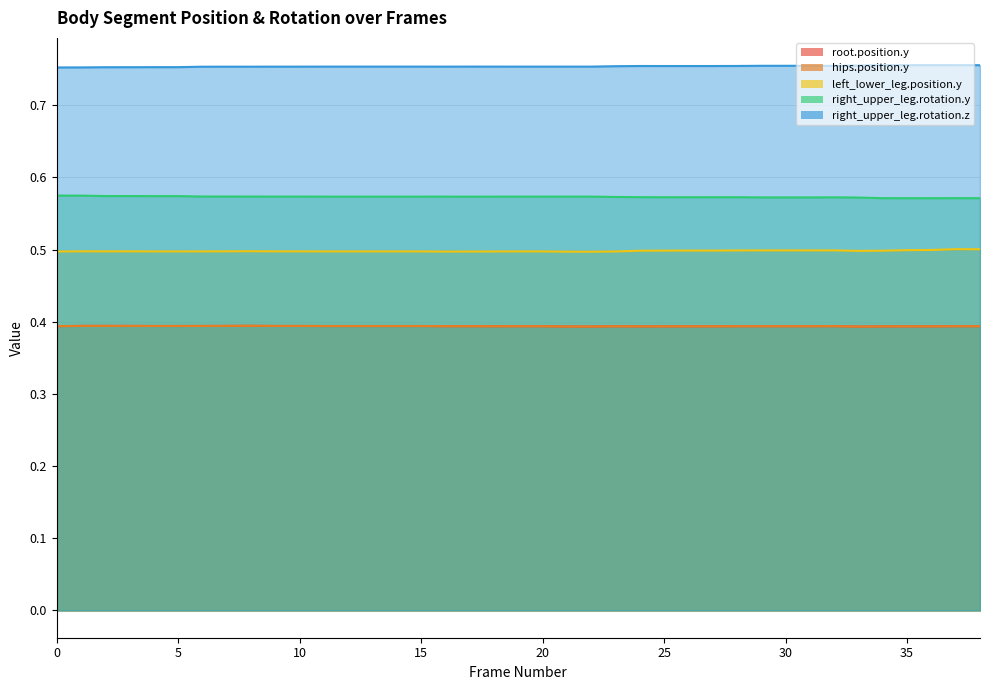

What is the total value across all series at 16?

2.6